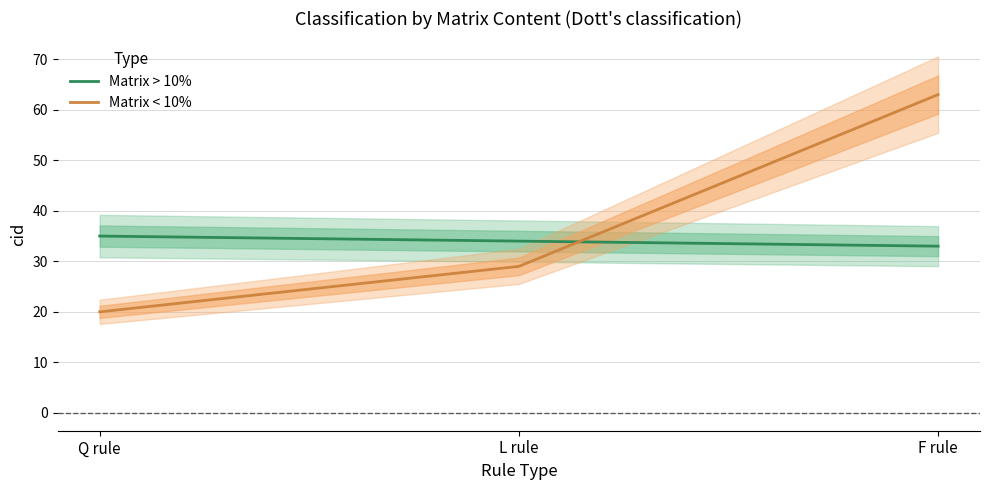

What is the sum of all Matrix > 10% values?

102